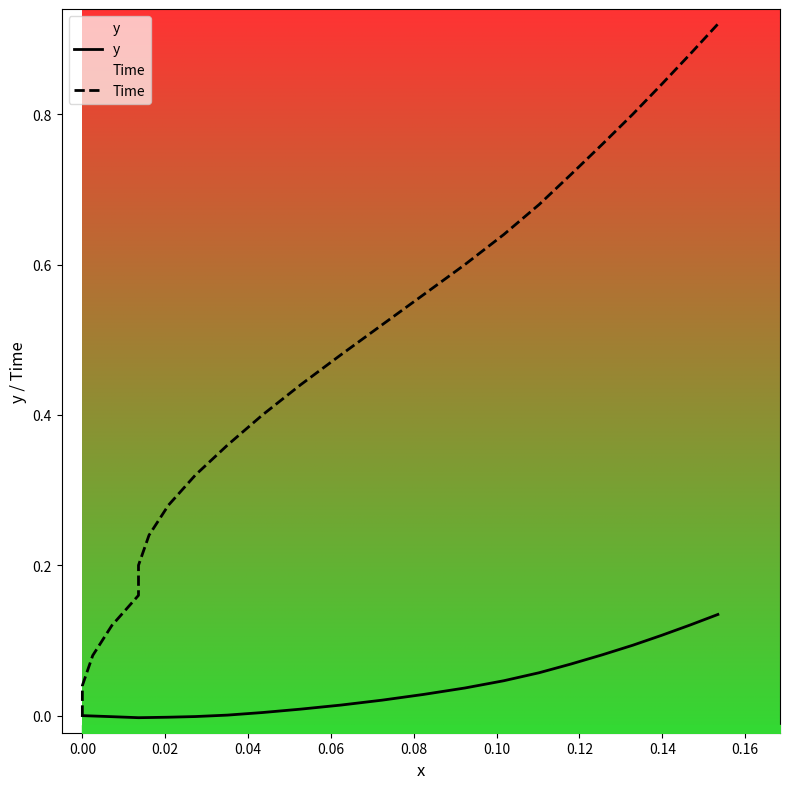

What is the label of the 15th point from the right?

0.16